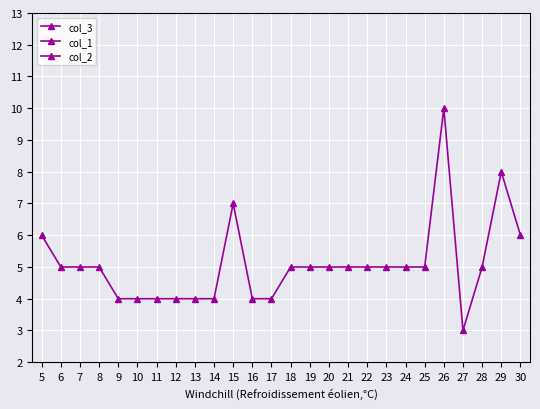

At which category does col_3 reach its first local valley?

27